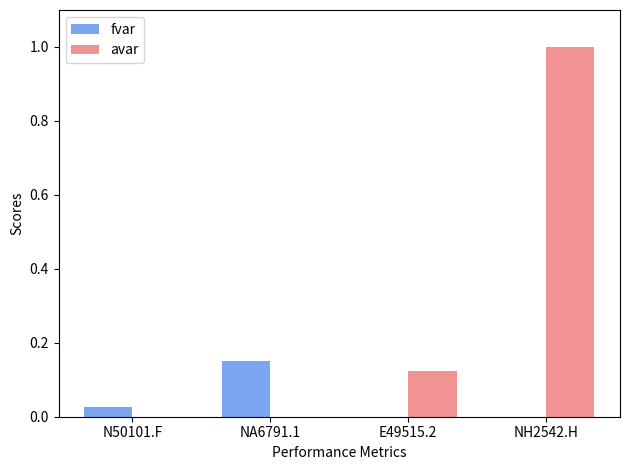

How many fvar values are between 0 and 1?

4